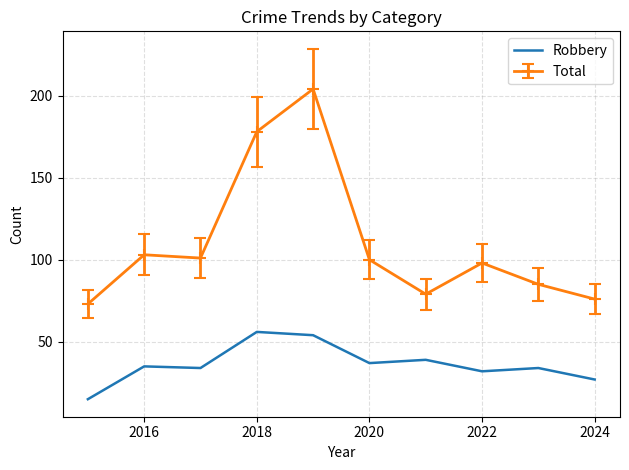

Rank the series by their average value, from lowest to highest.

Robbery, Total